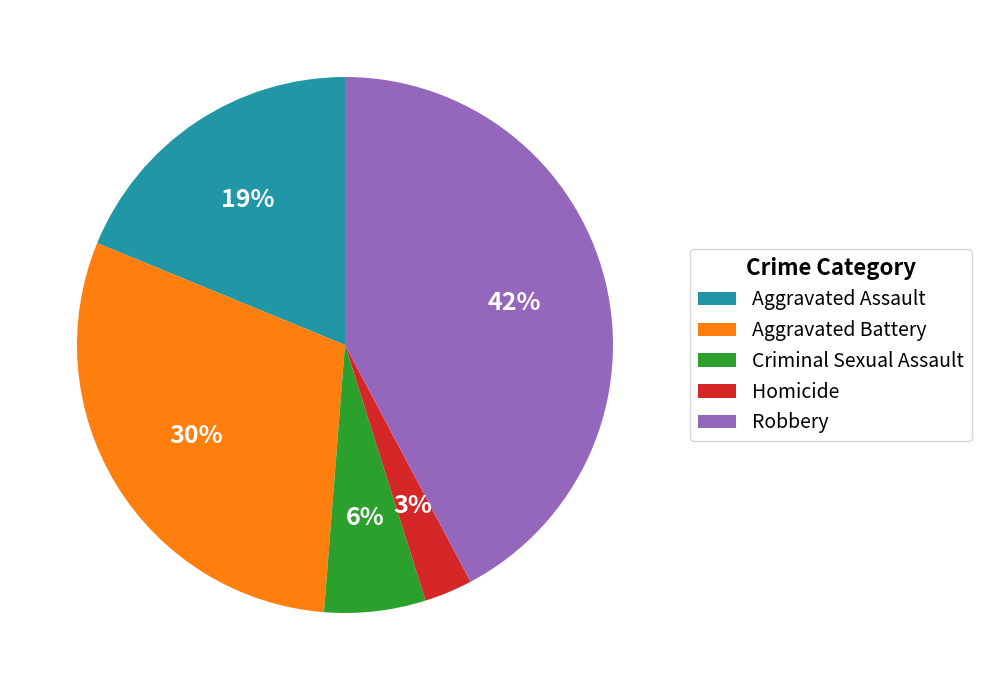

True or false: Aggravated Assault accounts for 19% of the total.

True